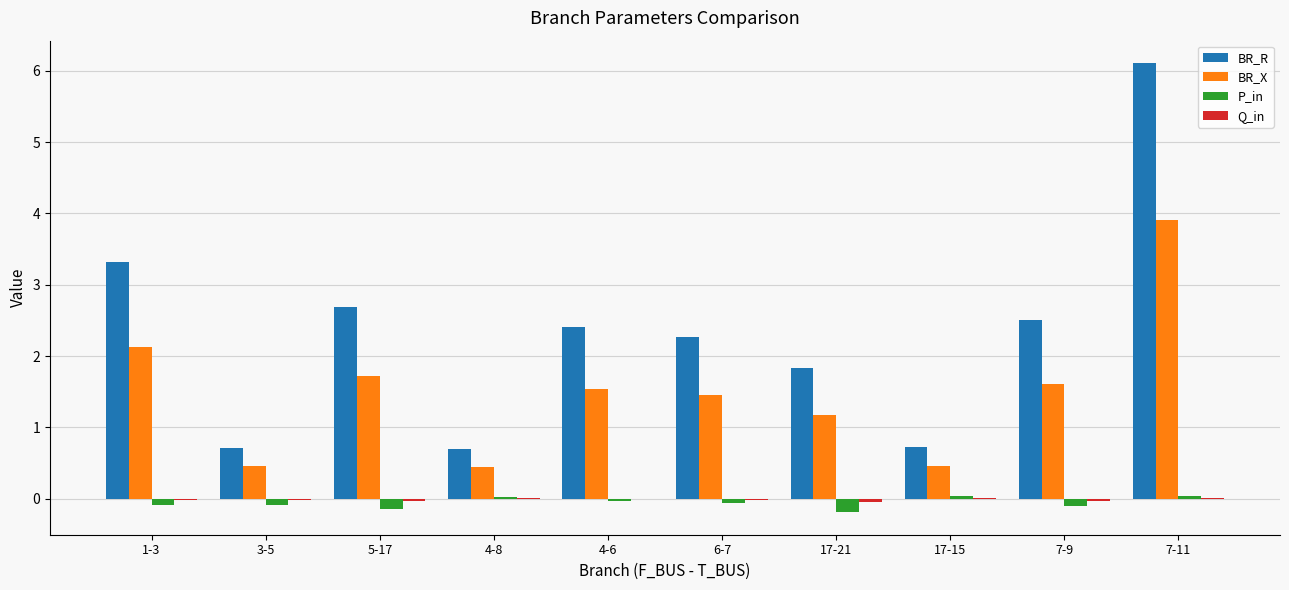

Is it true that P_in equals -0.1 at 5-17?

True